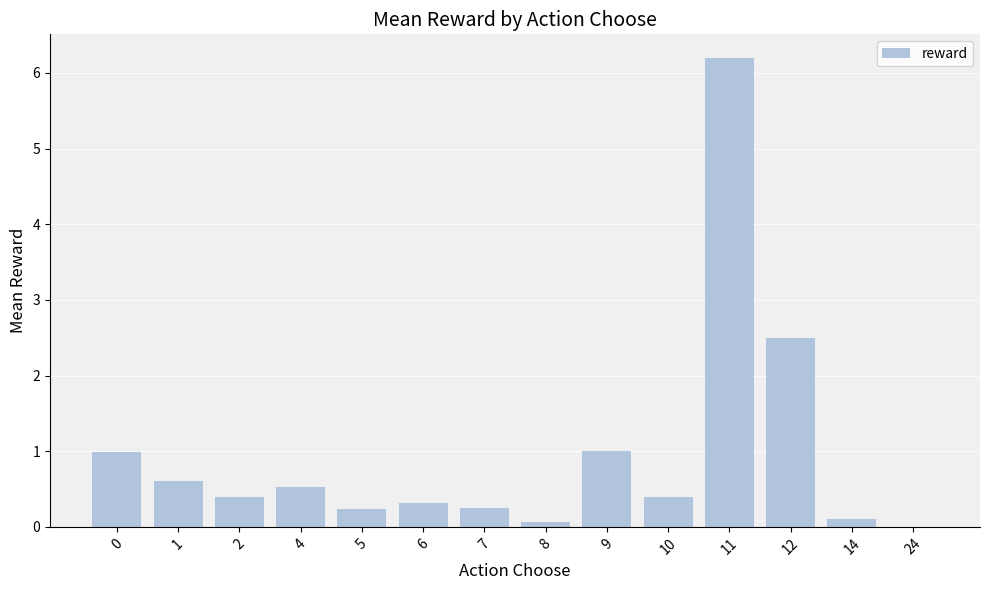

What is the average value?

1.0